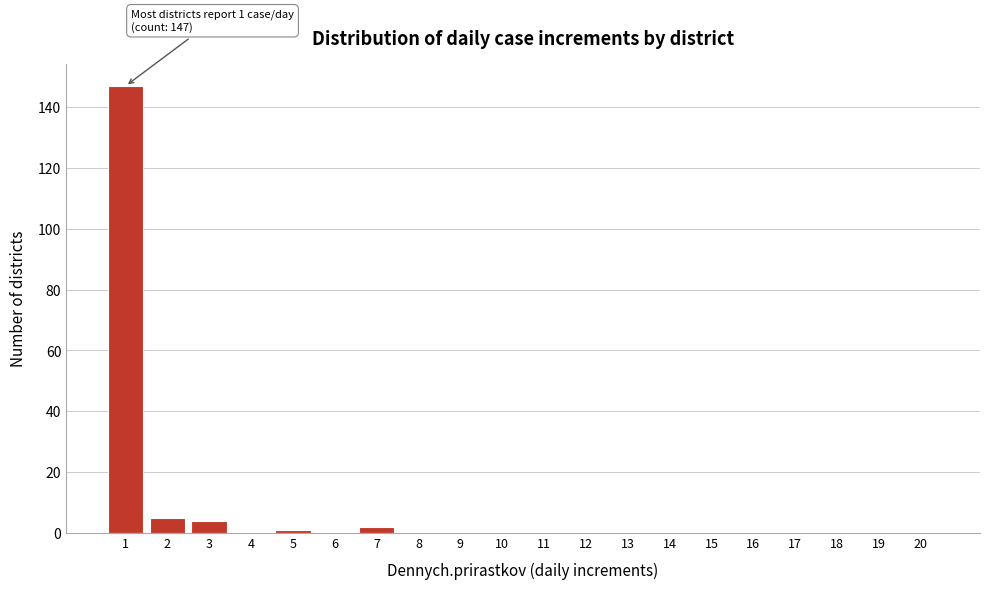

Reading left to right, list all the values displayed in this chart.

1=147	2=5	3=4	4=0	5=1	6=0	7=2	8=0	9=0	10=0	11=0	12=0	13=0	14=0	15=0	16=0	17=0	18=0	19=0	20=0